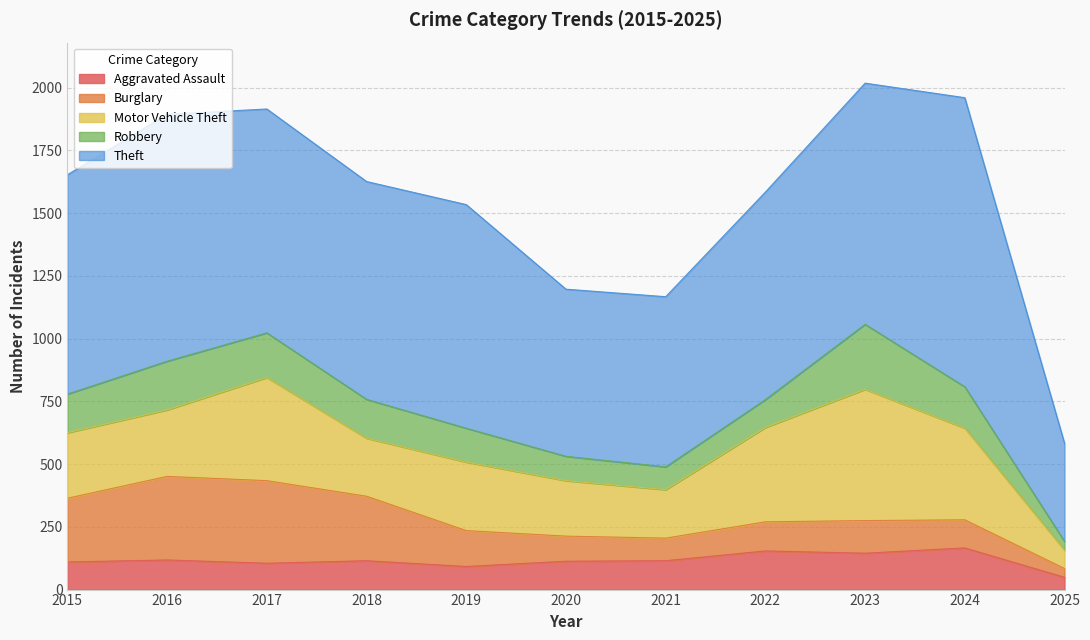

What is the difference between the Aggravated Assault values at 2022 and 2019?

62